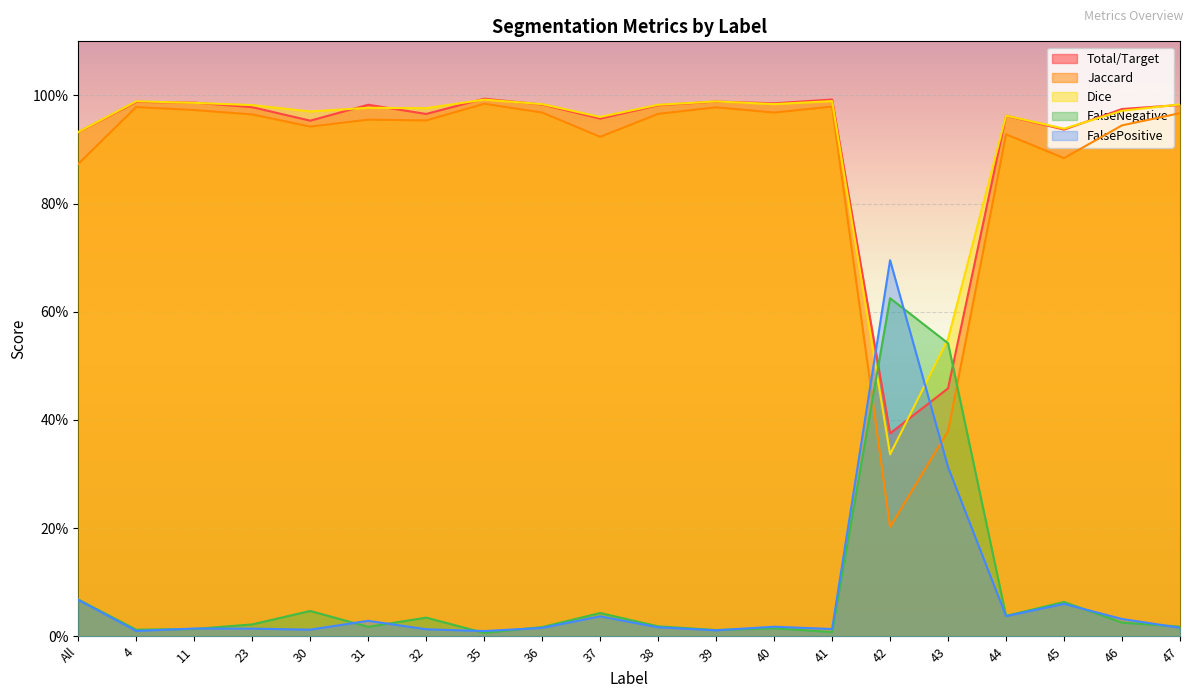

Between 37 and 43, which is larger?

43